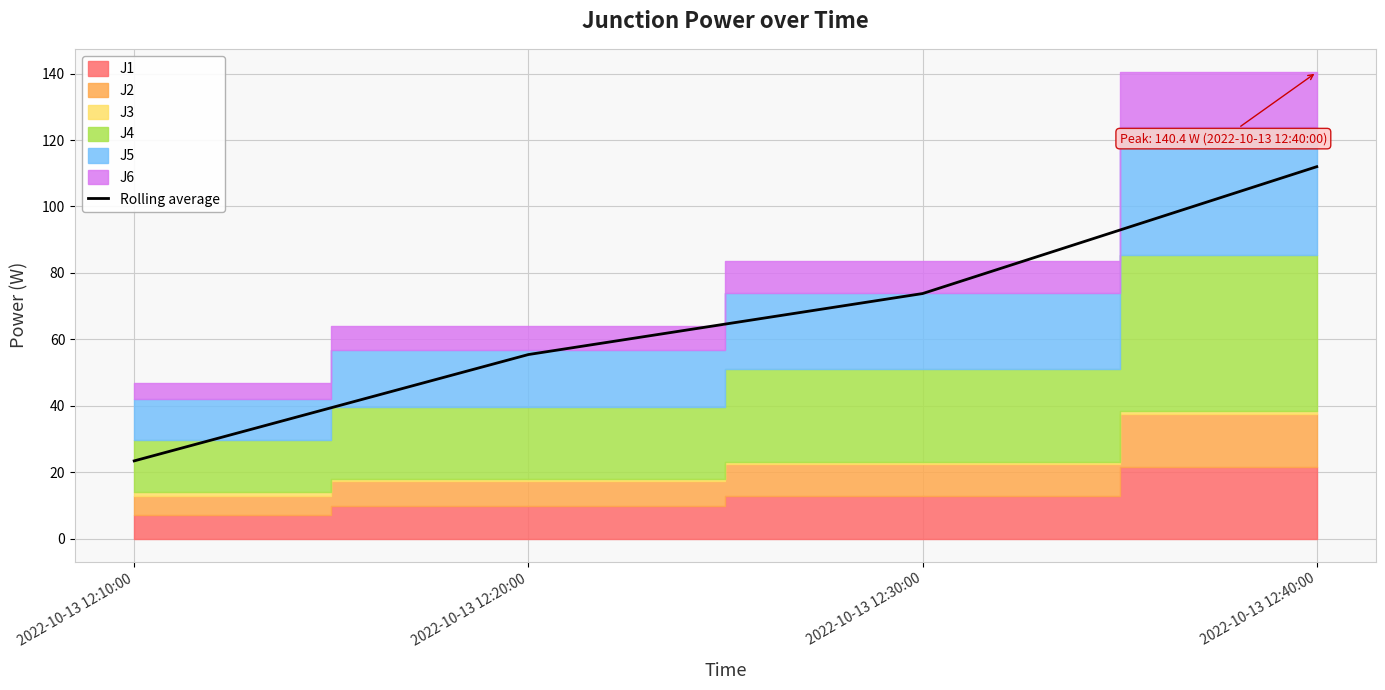

Rank the categories by value from lowest to highest.

2022-10-13 12:10:00, 2022-10-13 12:20:00, 2022-10-13 12:30:00, 2022-10-13 12:40:00